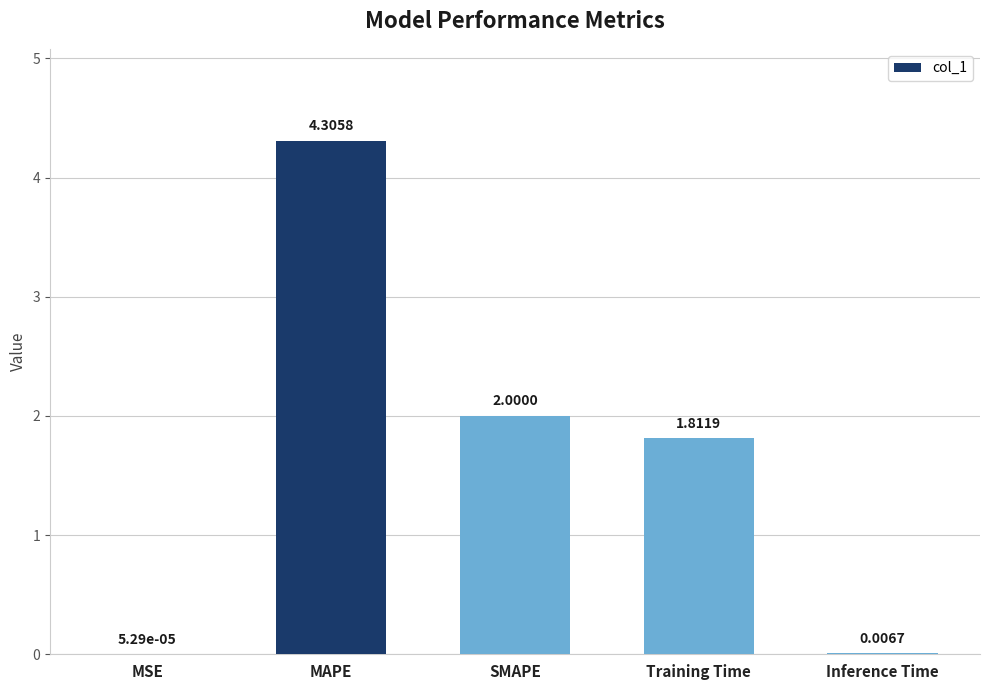

At which label is the value closest to 2?

SMAPE